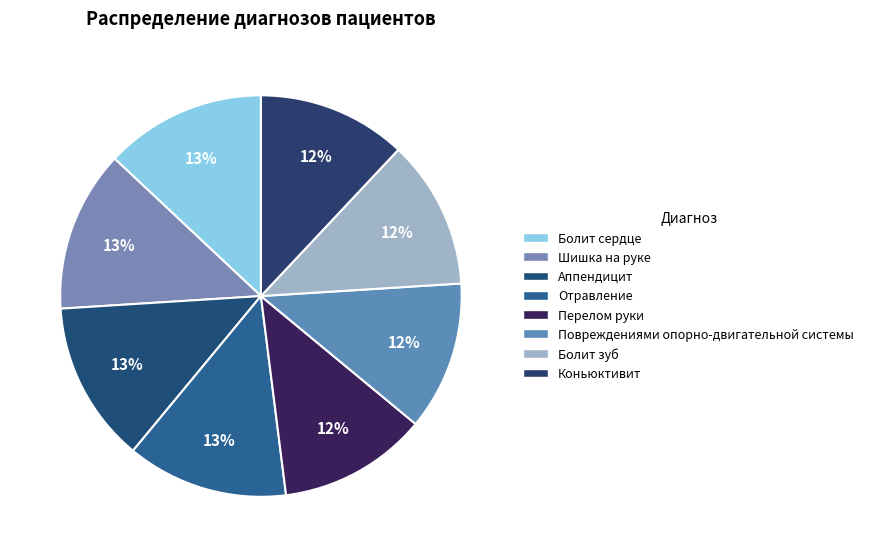

Count the number of slices in the pie.

8